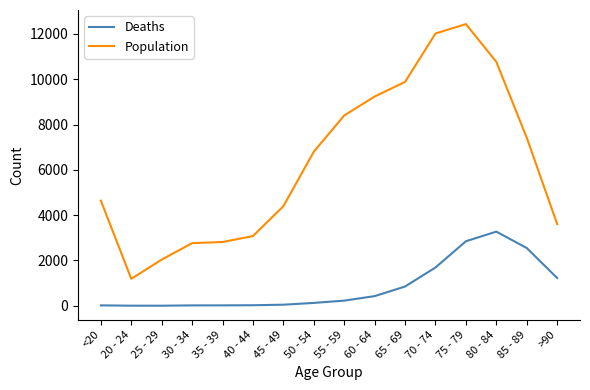

The value of Deaths at 60 - 64 is 426. True or false?

True